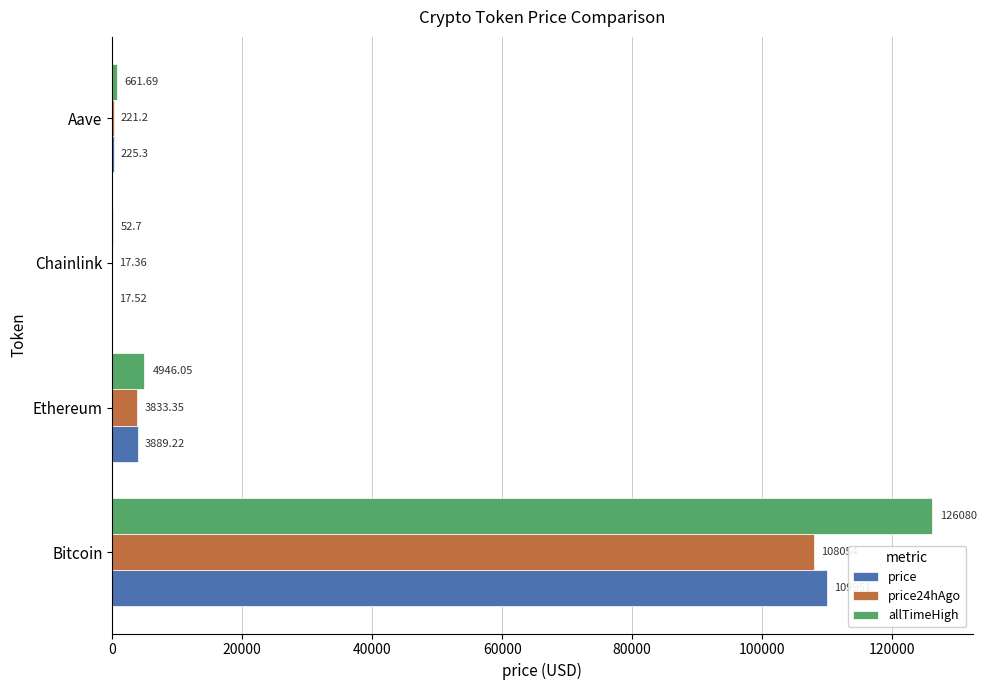

At which category is the sum across all series the highest?

Bitcoin